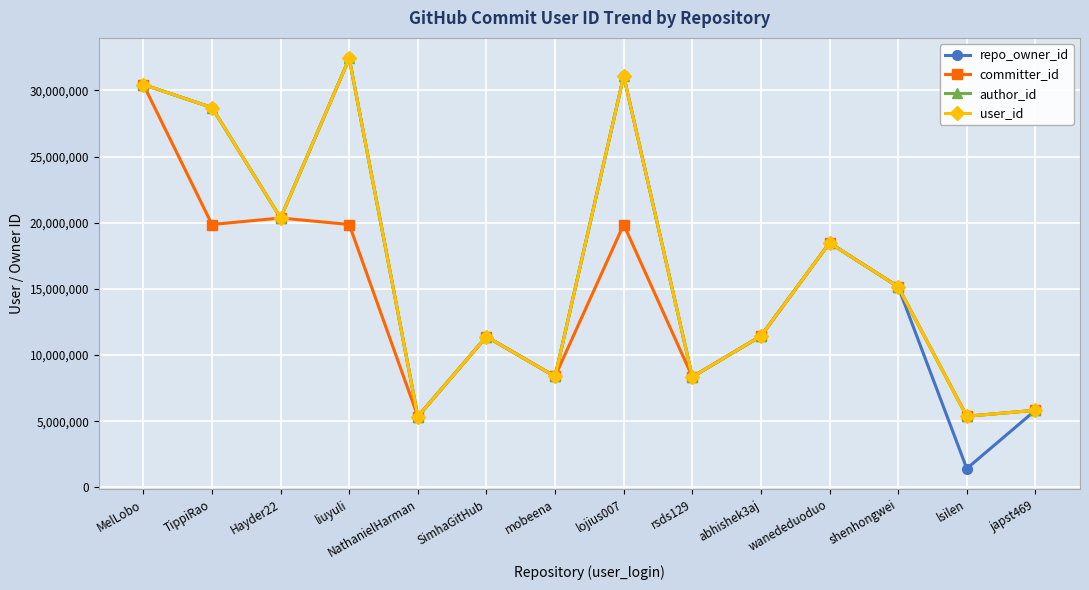

Is this an area chart (filled region under the line)?

No